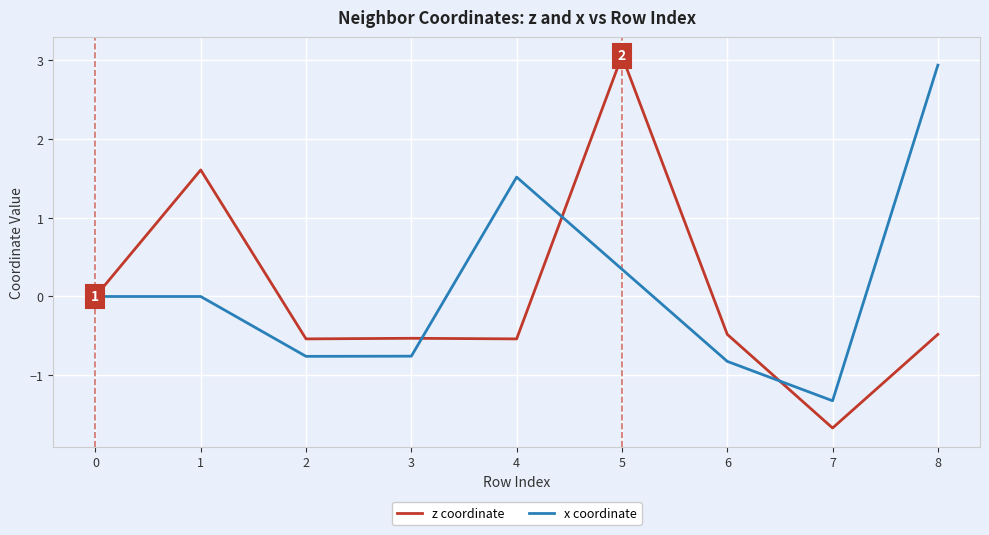

The value of z coordinate at 6 is -0.5. True or false?

True